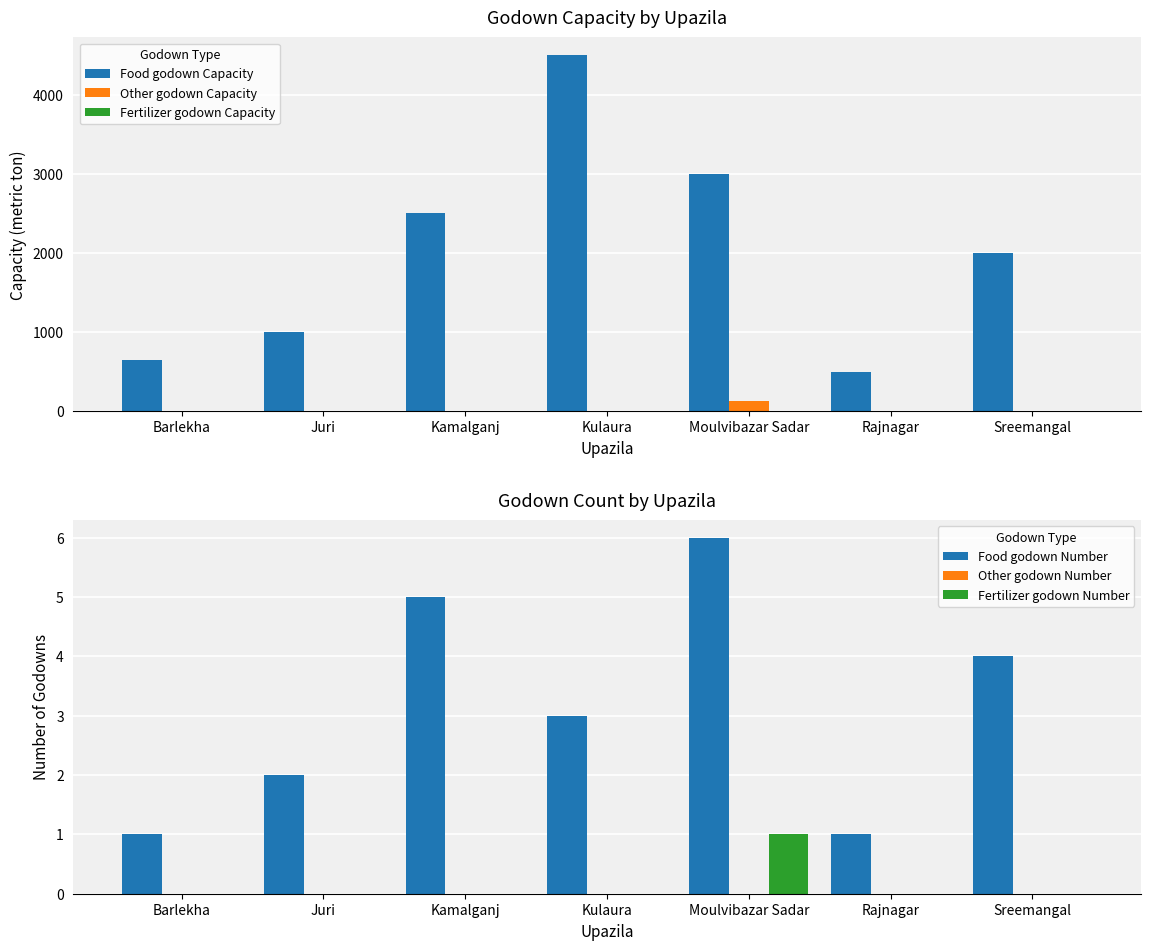

What are all the series names shown in the legend?

Food godown Capacity, Other godown Capacity, Fertilizer godown Capacity, Food godown Number, Other godown Number, Fertilizer godown Number